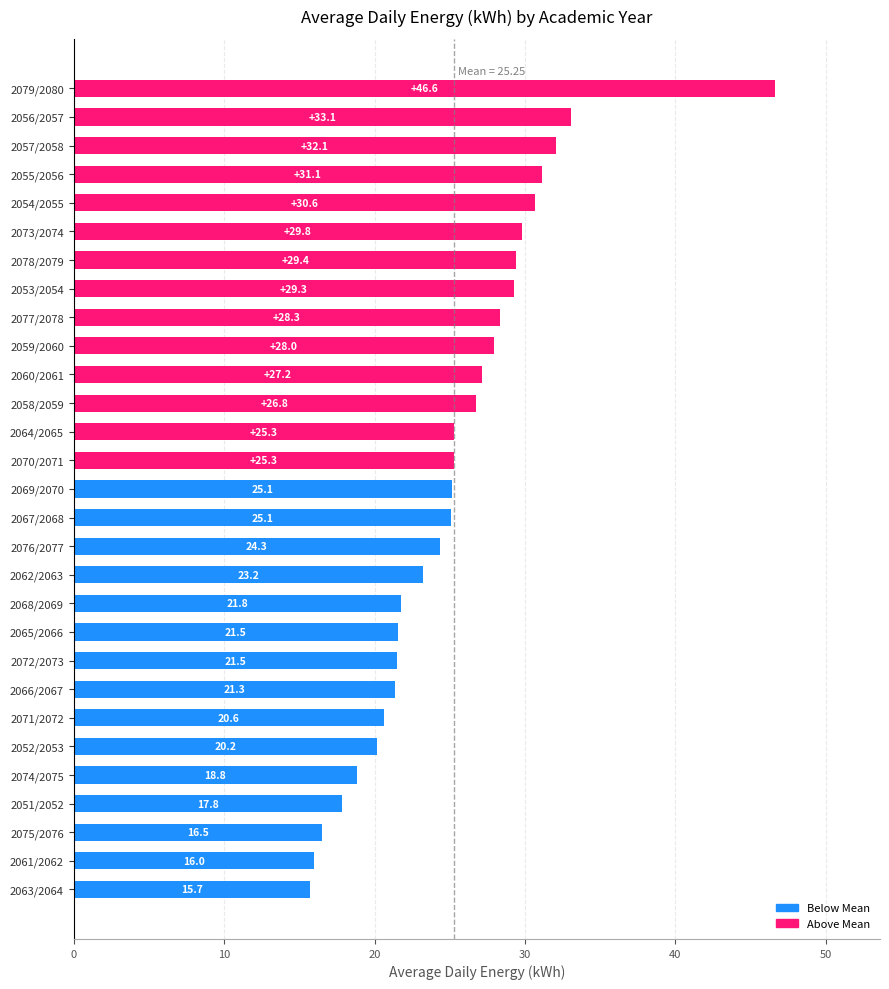

What is the greatest value displayed?

46.6